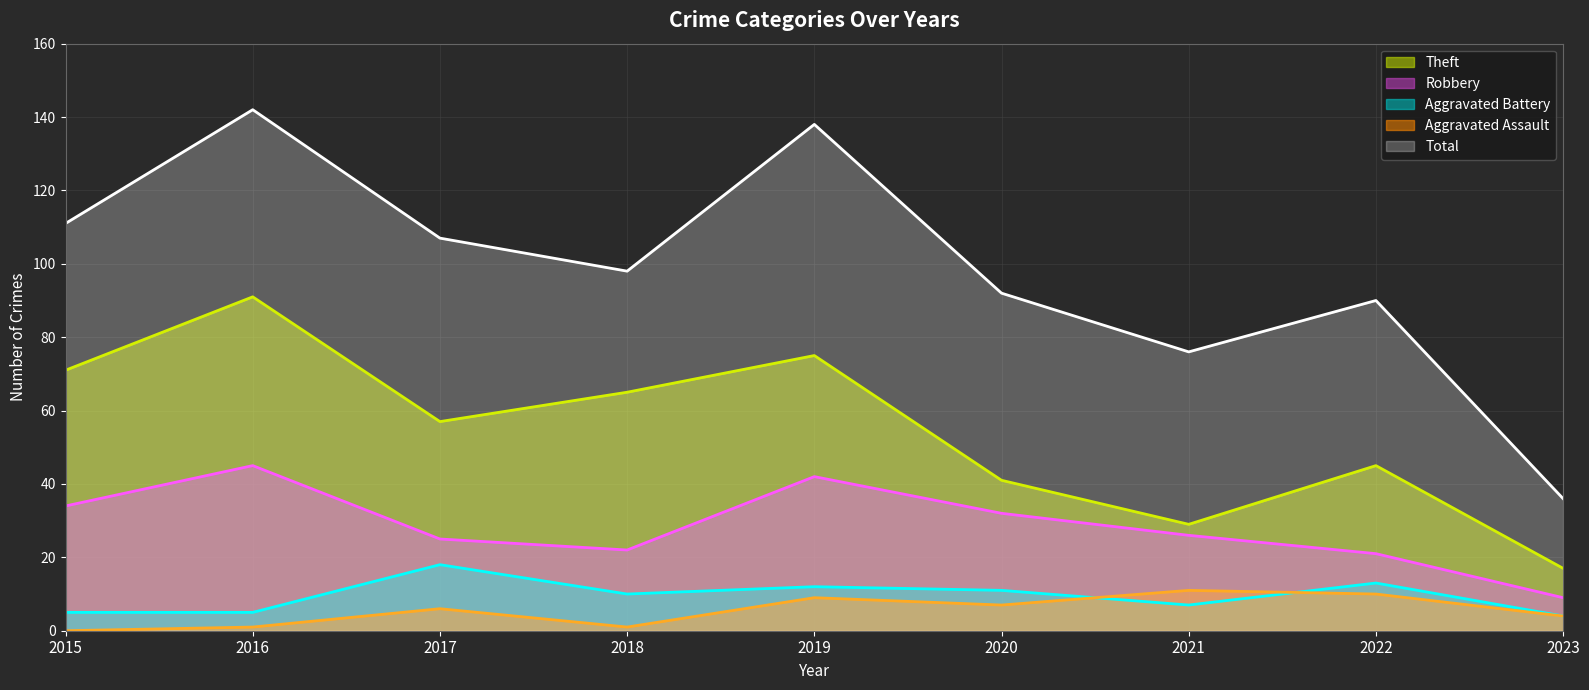

Which category has the highest value in the Theft (line) series?

2016